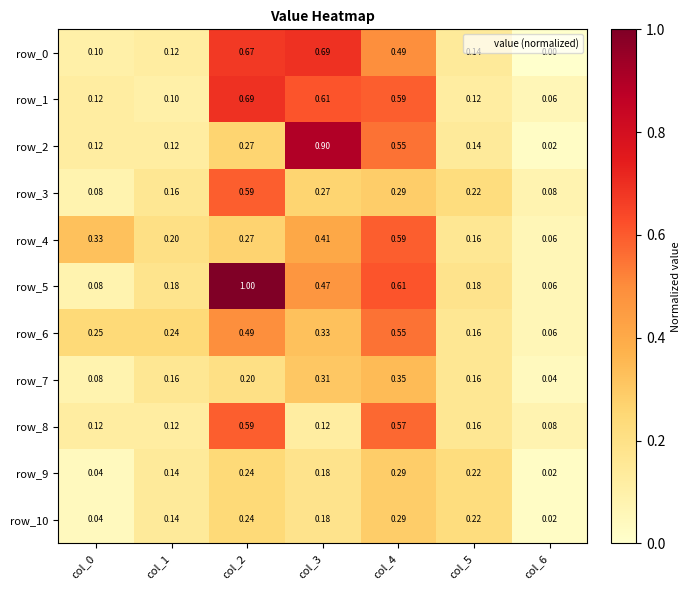

Count the row_0 values in the range 0 to 1.

7